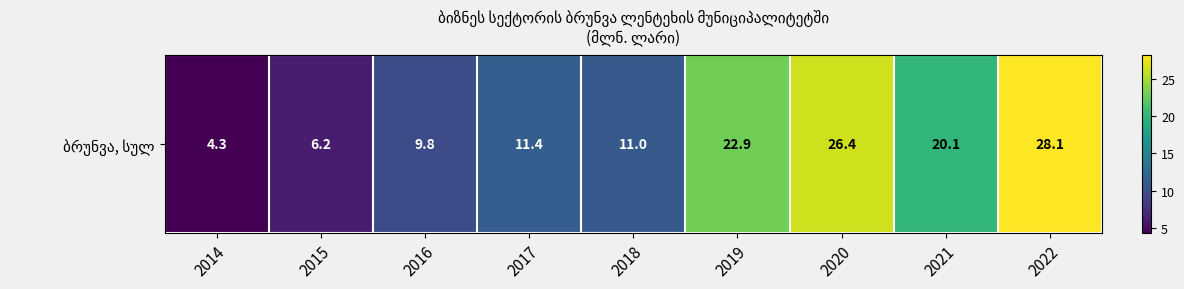

What is the sum of the values at 2017 and 2018?

22.4